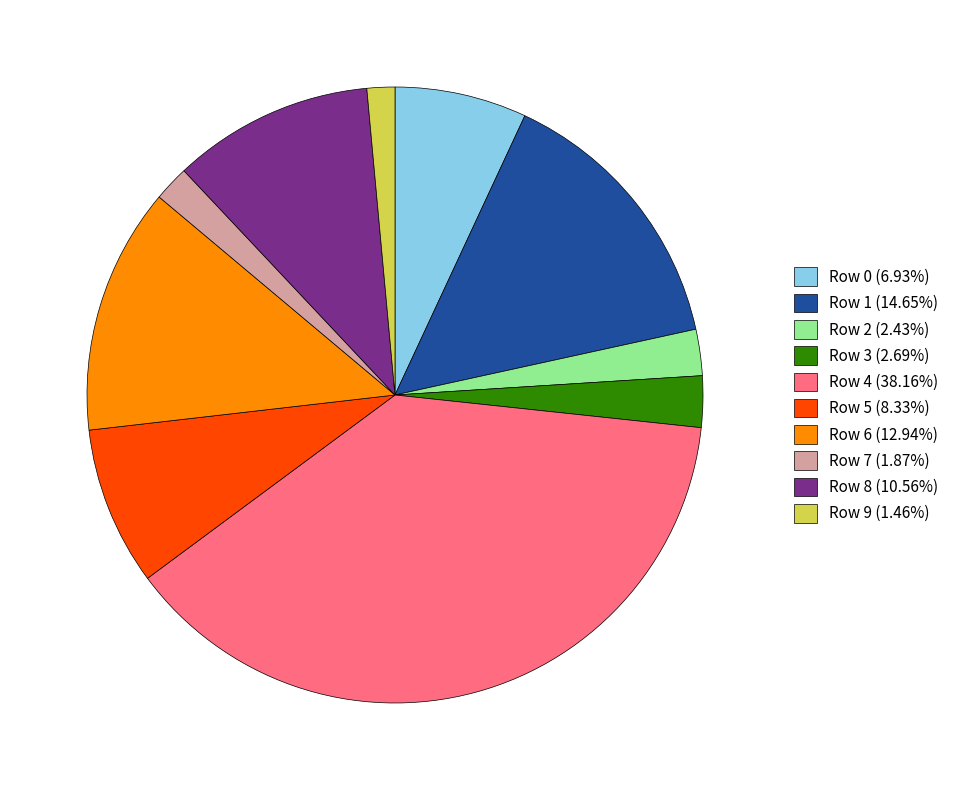

Is there any slice that represents more than half of the pie?

No